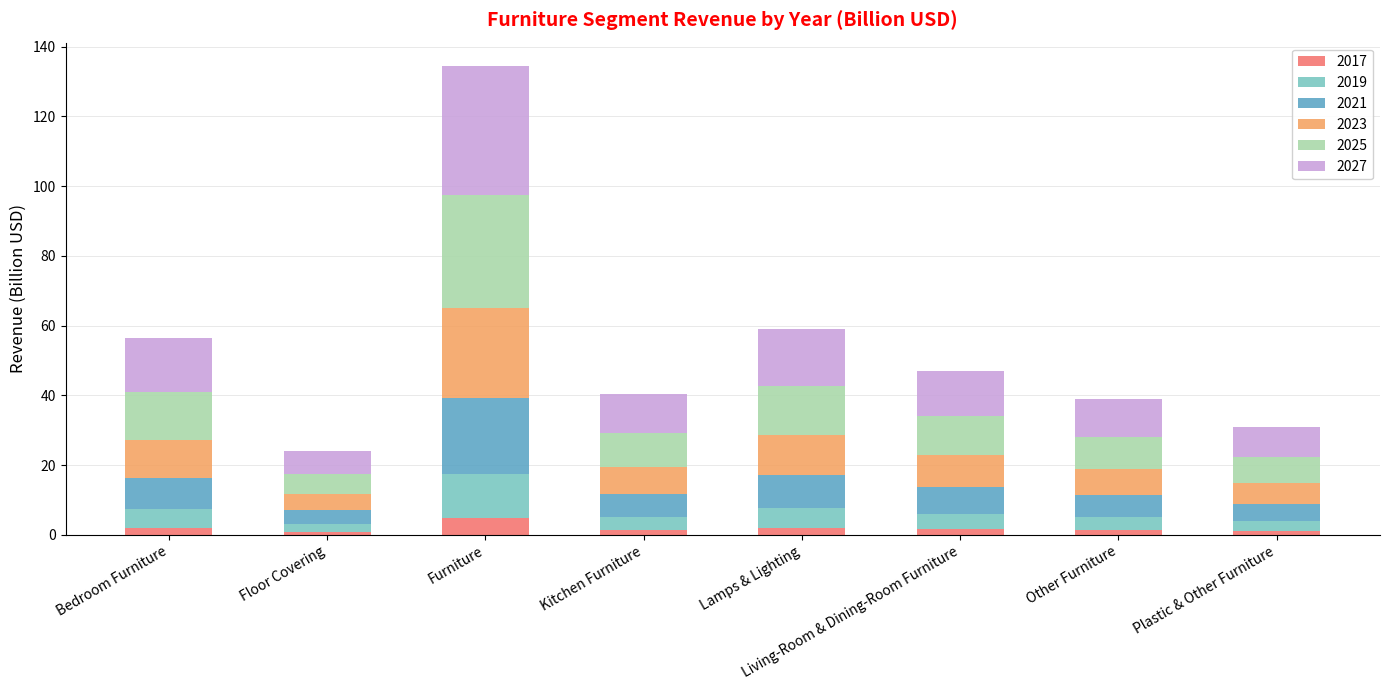

At which category is the sum across all series the highest?

Furniture